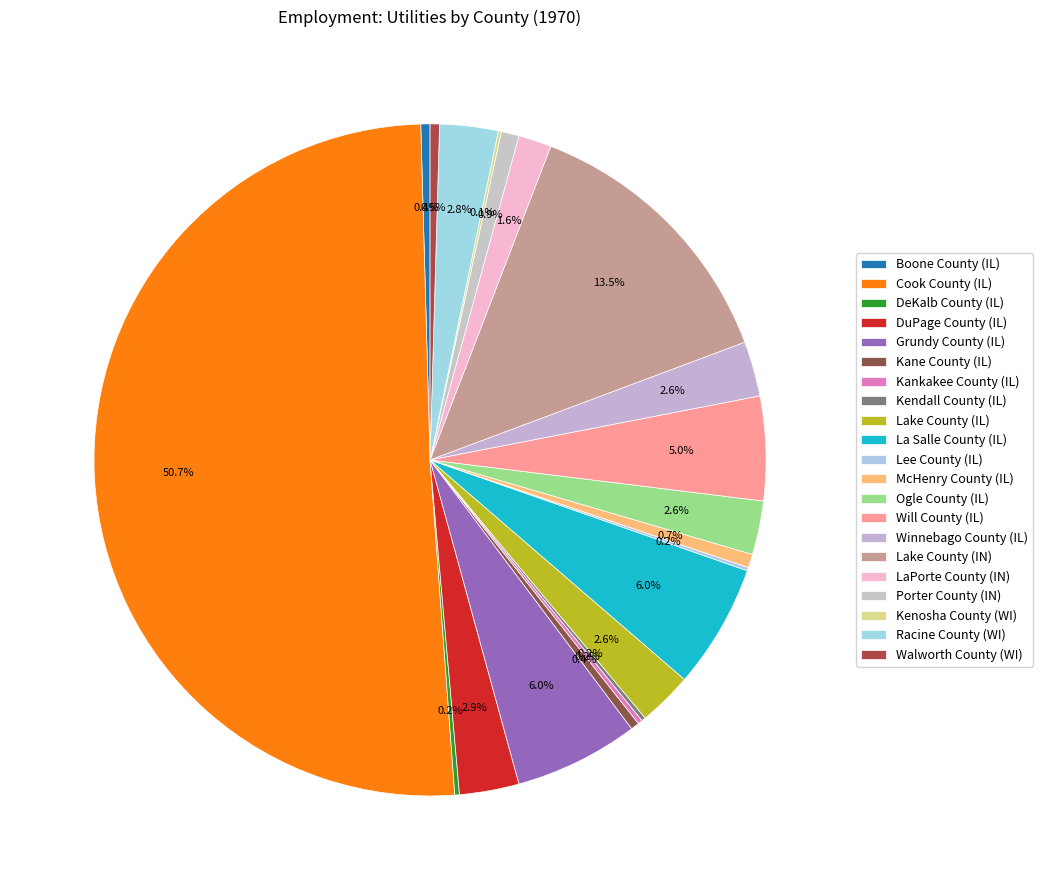

Is it true that Grundy County (IL) is 6% of the pie?

True